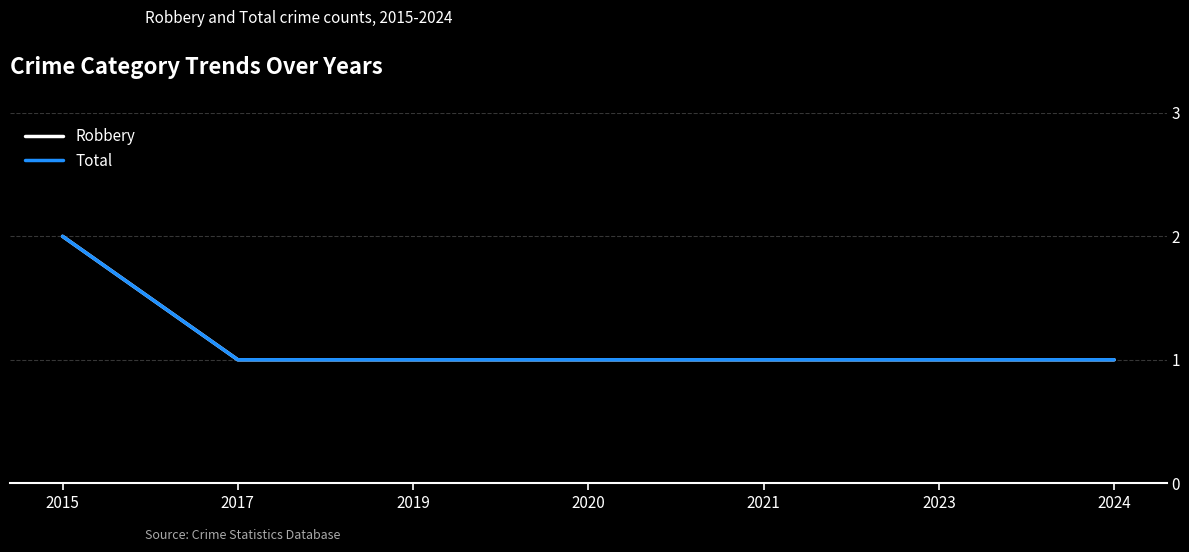

True or false: Total and Robbery cross at least once.

False